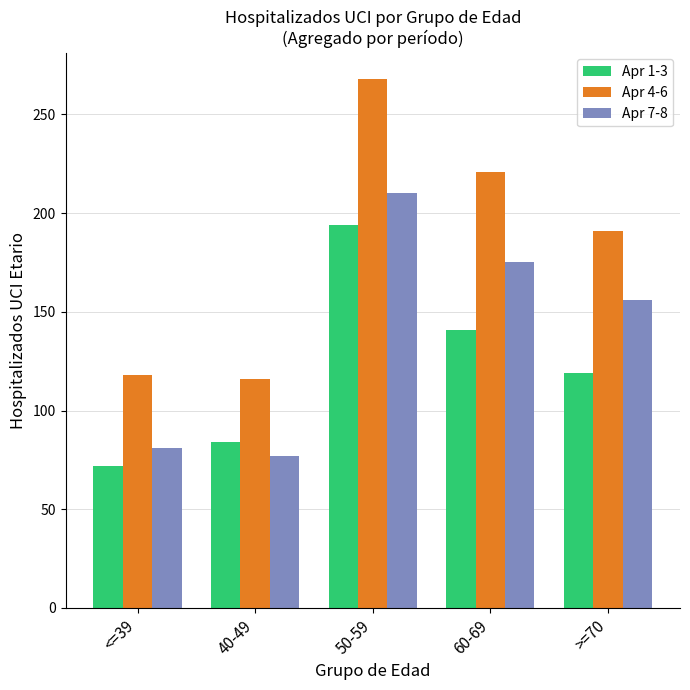

What is the total value across all series at 40-49?

277